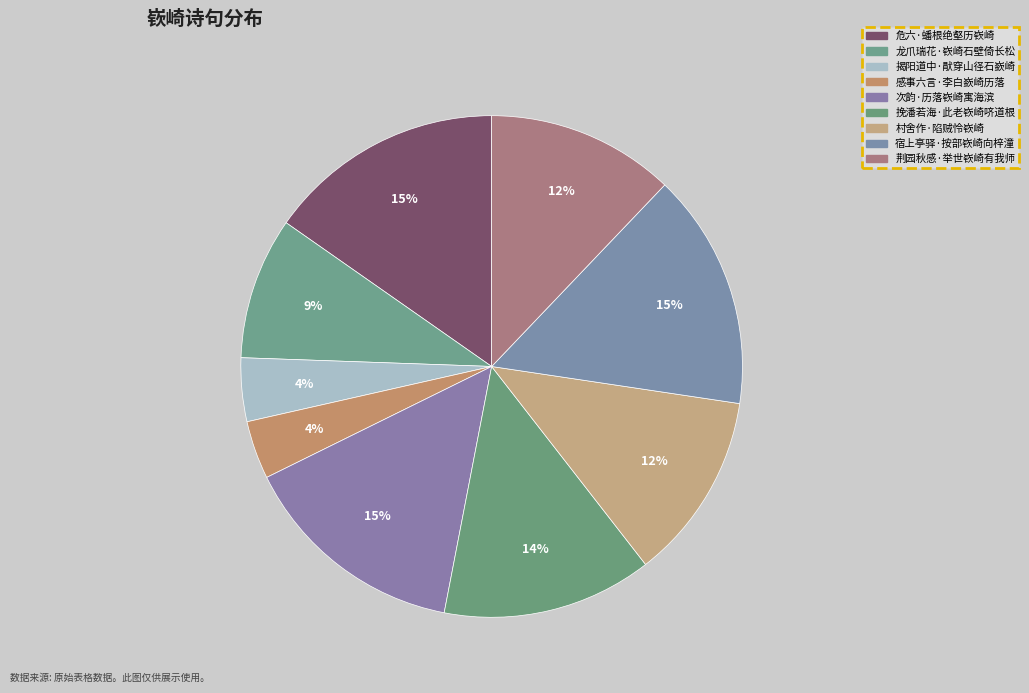

To the nearest percent, what is the combined percentage of 荆园秋感·举世嵚崎有我师 and 村舍作·陷贼怜嵚崎?

24%